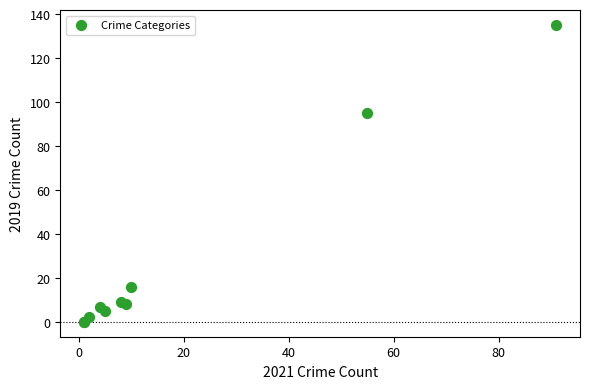

What Y value in the scatter plot is closest to 67?

95